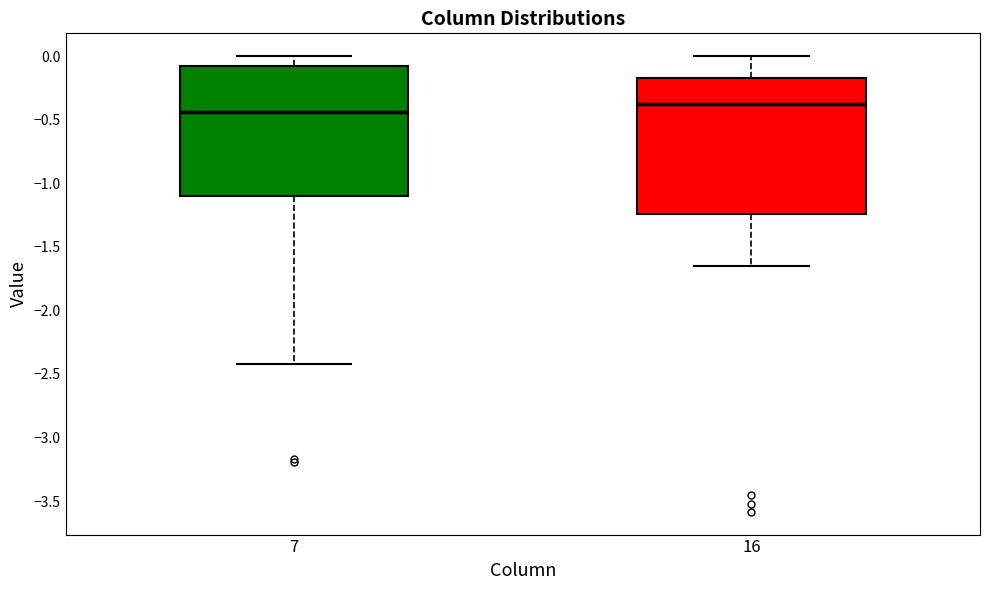

Which box's median line is the highest?

16